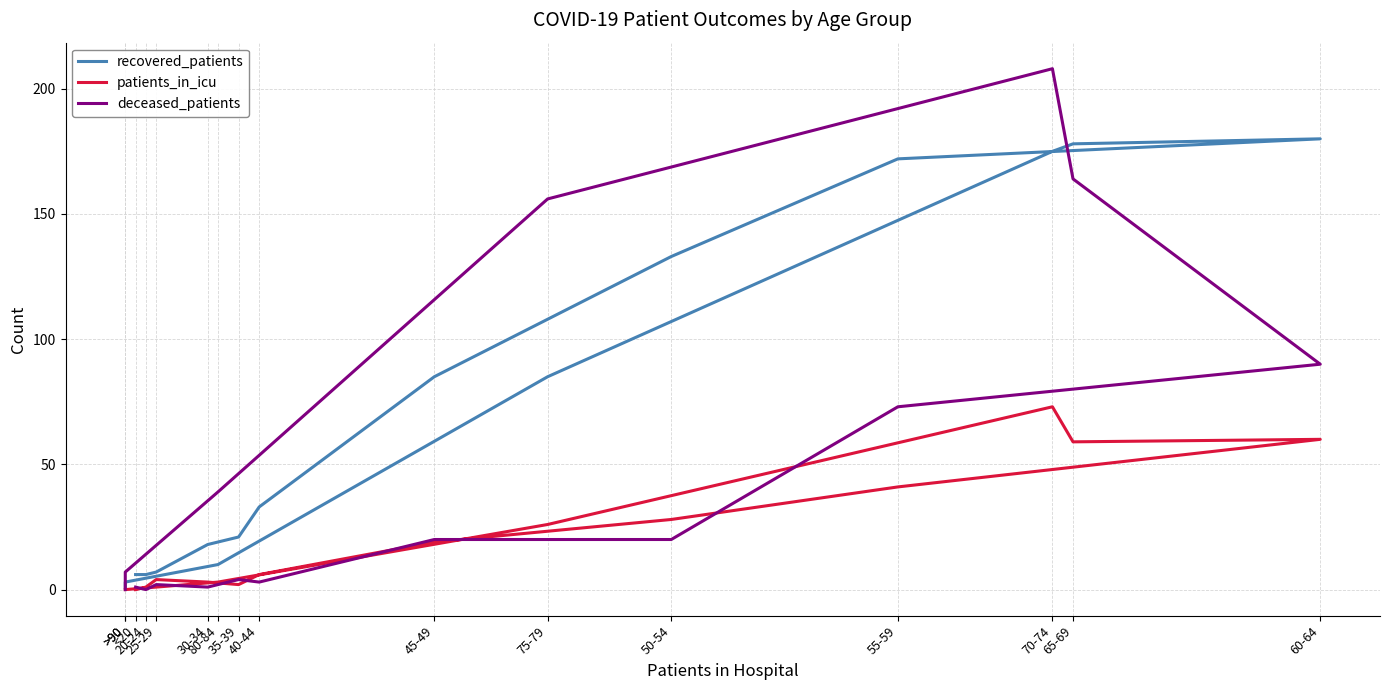

Which series changed the most between 25-29 and 70-74?

deceased_patients